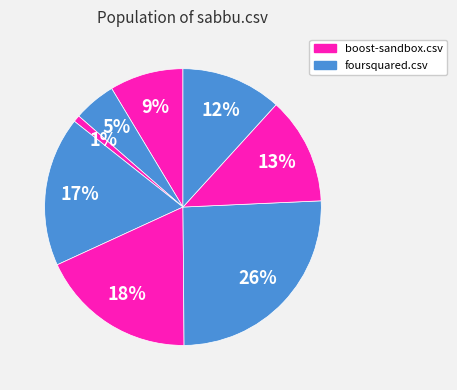

Count the number of slices in the pie.

8